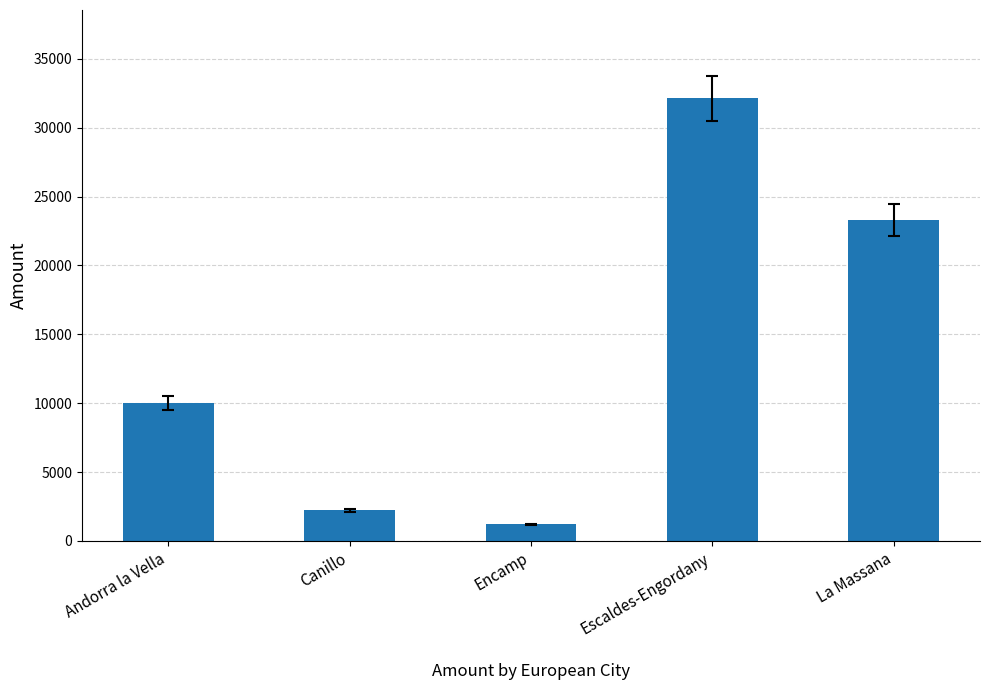

What is the sum of the values at Andorra la Vella and Encamp?

11200